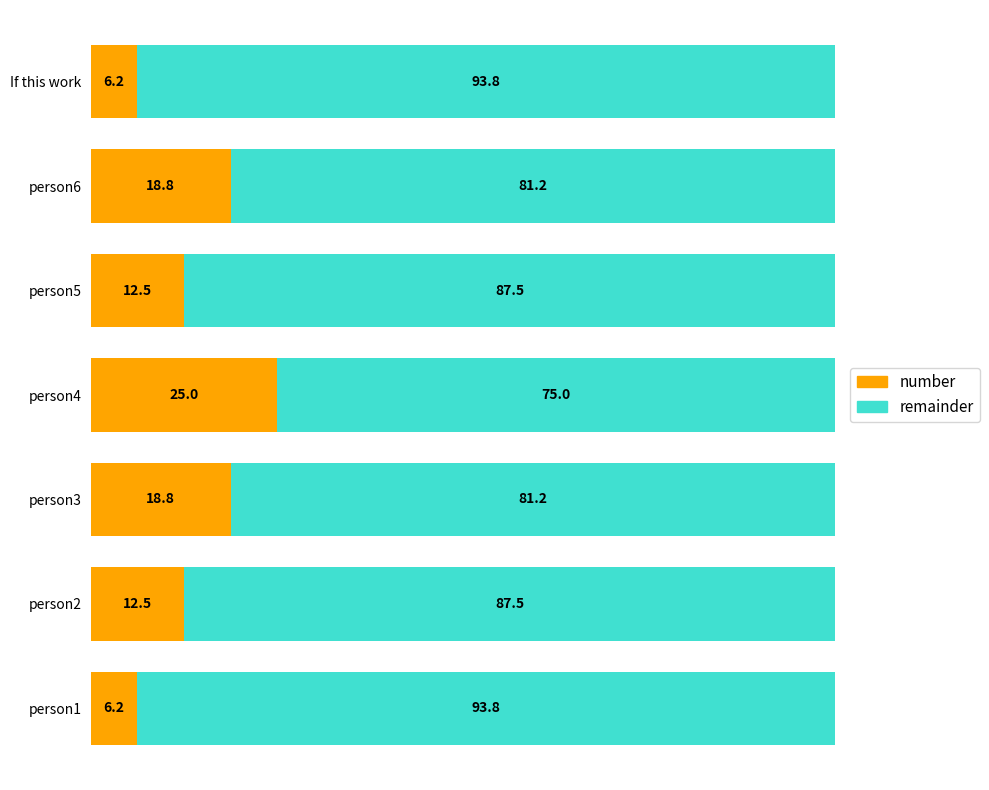

What is the average value of the number series?

14.3